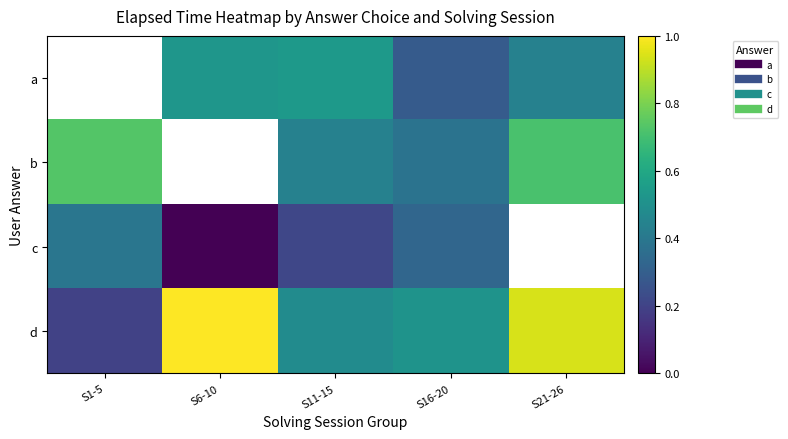

What is the difference between the b values at S16-20 and S11-15?

0.1